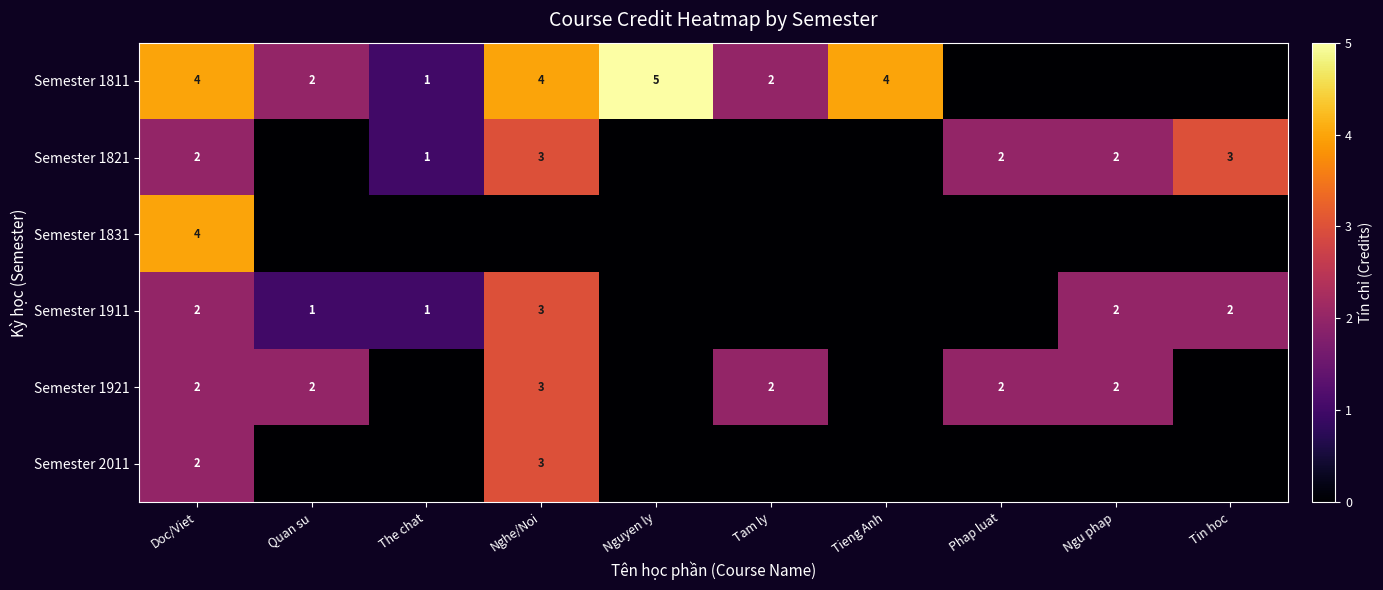

What is the spread (max minus min) of values at Tieng Anh?

4